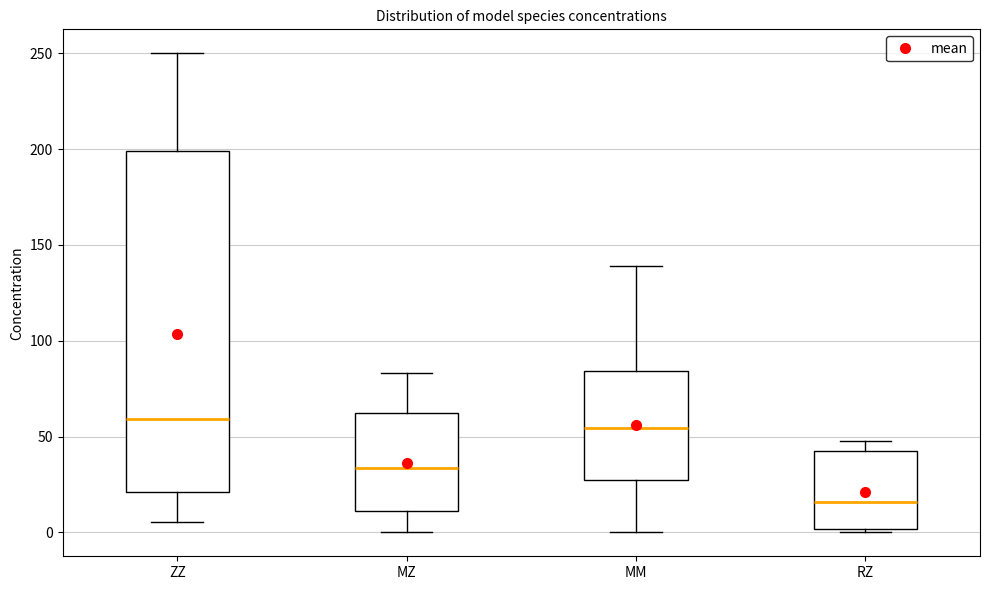

Which box has the lowest median line?

RZ